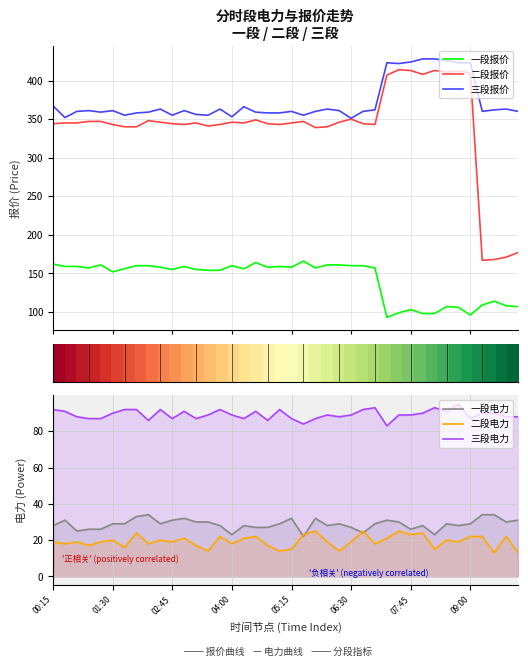

At which category does 二段报价 reach its first local peak?

8